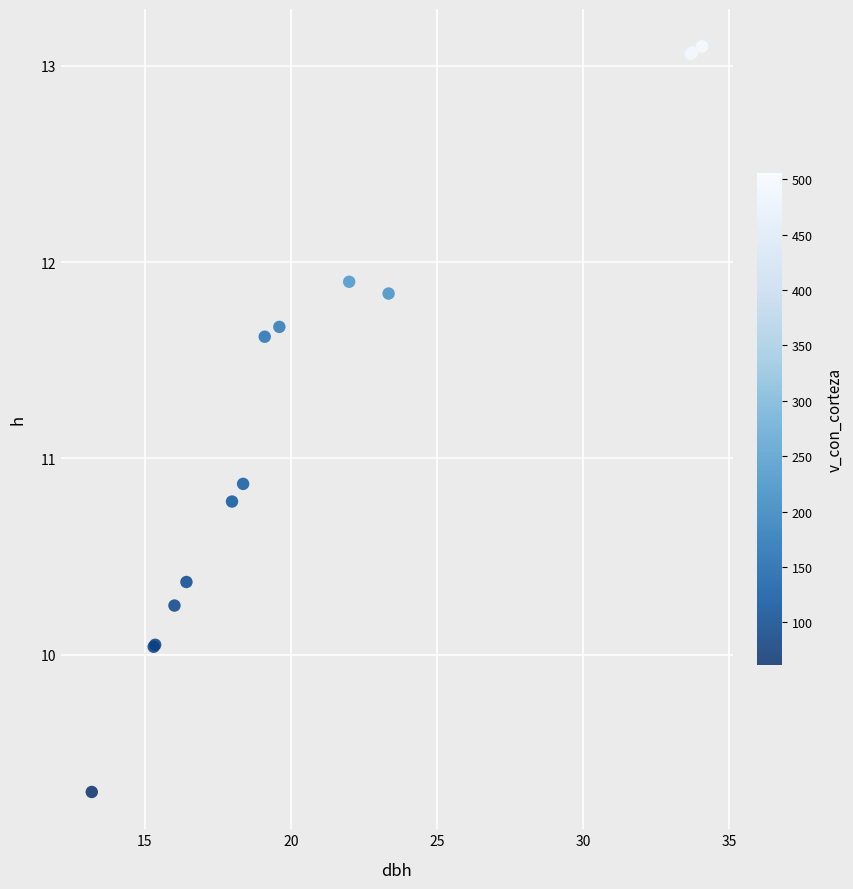

What Y value in the scatter plot is closest to 11?

10.9